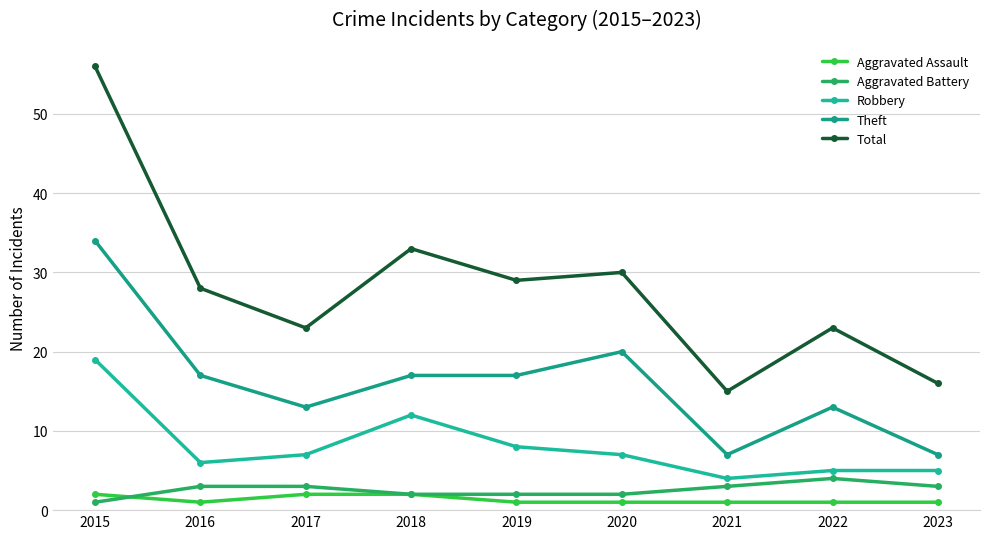

Is this an area chart (filled region under the line)?

No